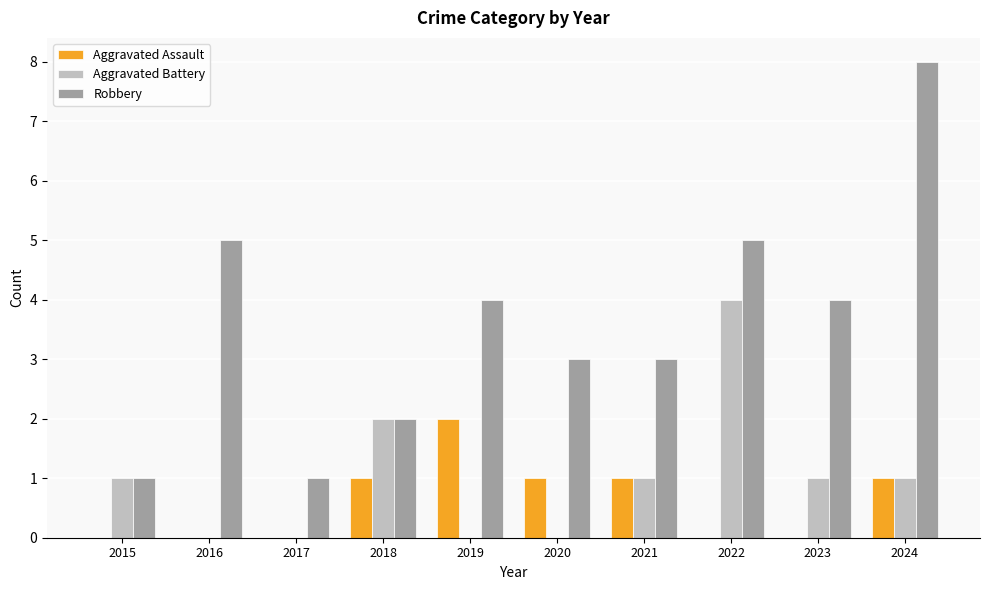

At which category is the sum across all series the highest?

2024